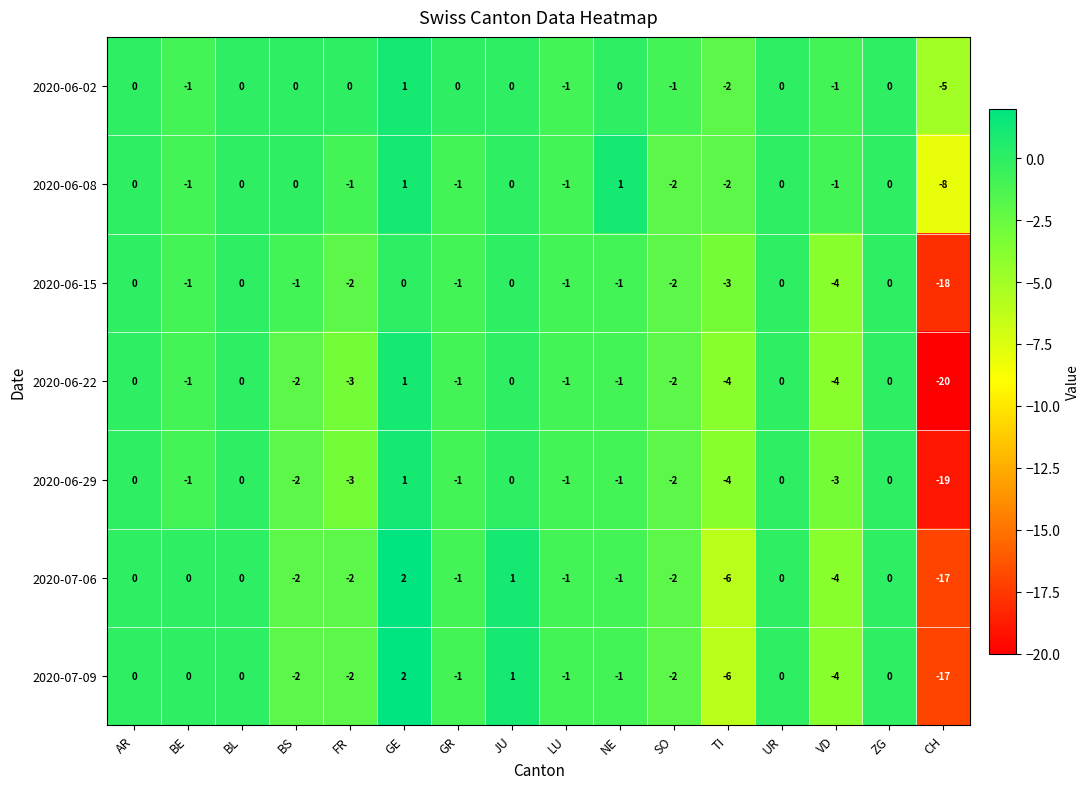

At which label is 2020-06-02 closest to -2?

TI